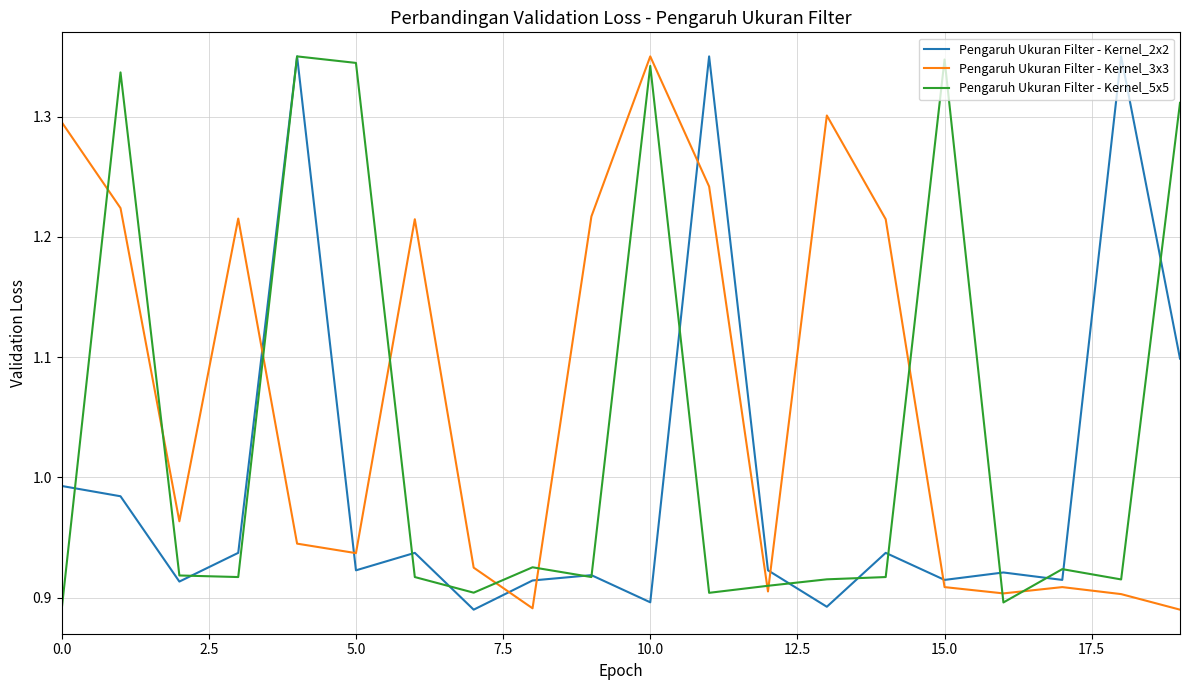

Rank the series by their average value, from lowest to highest.

Pengaruh Ukuran Filter - Kernel_2x2, Pengaruh Ukuran Filter - Kernel_5x5, Pengaruh Ukuran Filter - Kernel_3x3